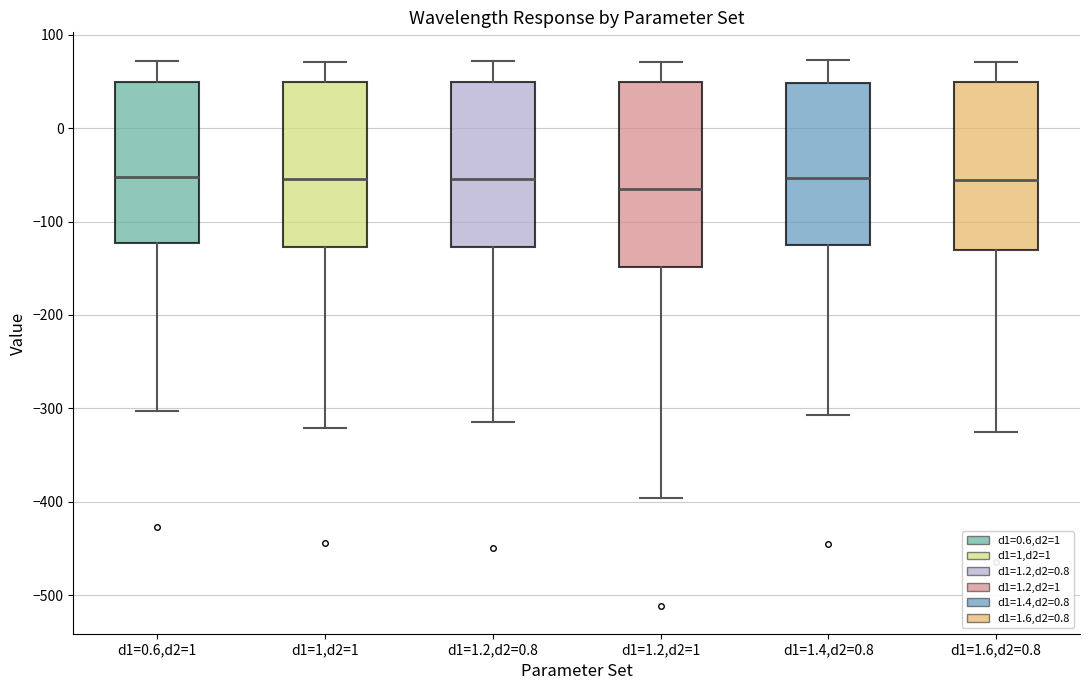

Comparing the boxes themselves (not the whiskers), which one is the tallest?

d1=1.2,d2=1